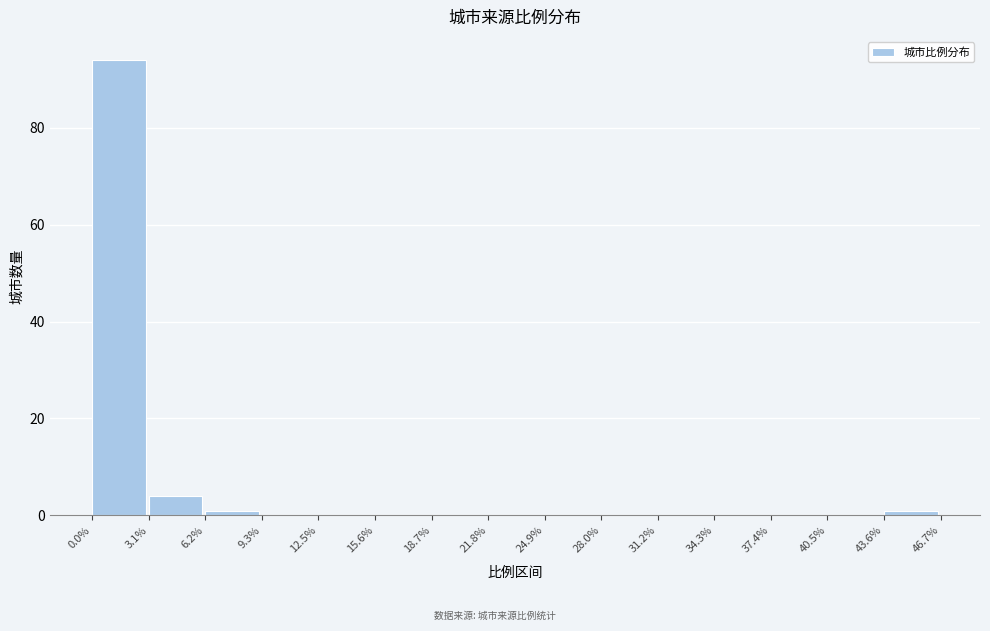

What is the height of the bar covering 3.1% to 6.2% on the x-axis? The values are not printed on the chart, so give them approximately, as read against the axis.

4